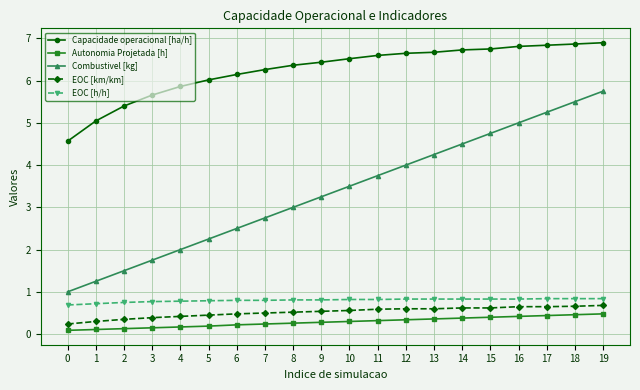

How many lines are shown in the chart?

5